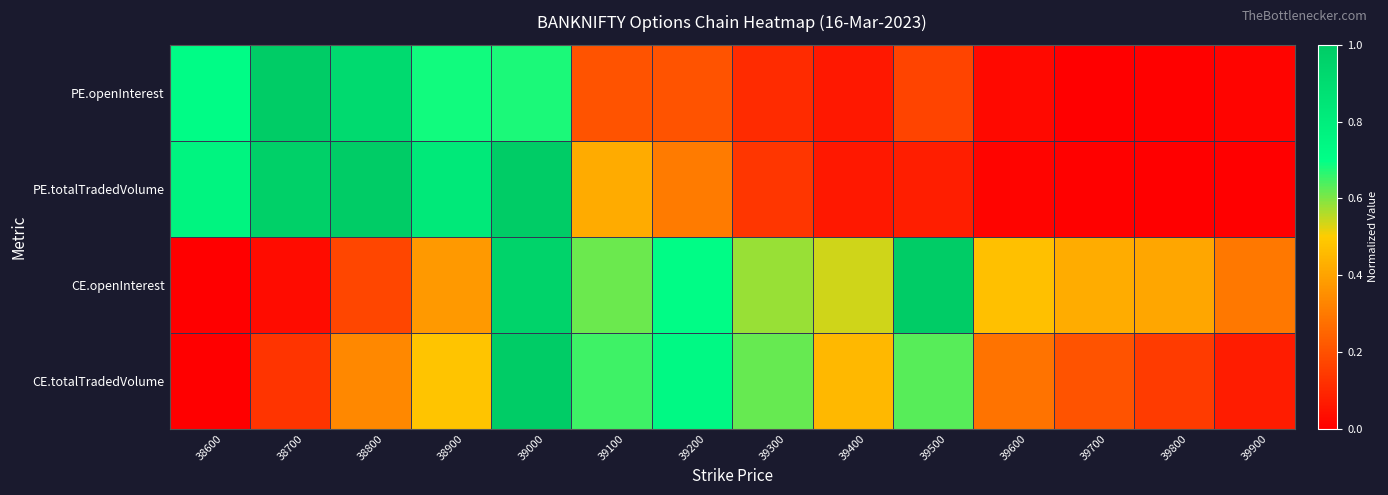

Which series has the largest range (max minus min)?

PE.totalTradedVolume